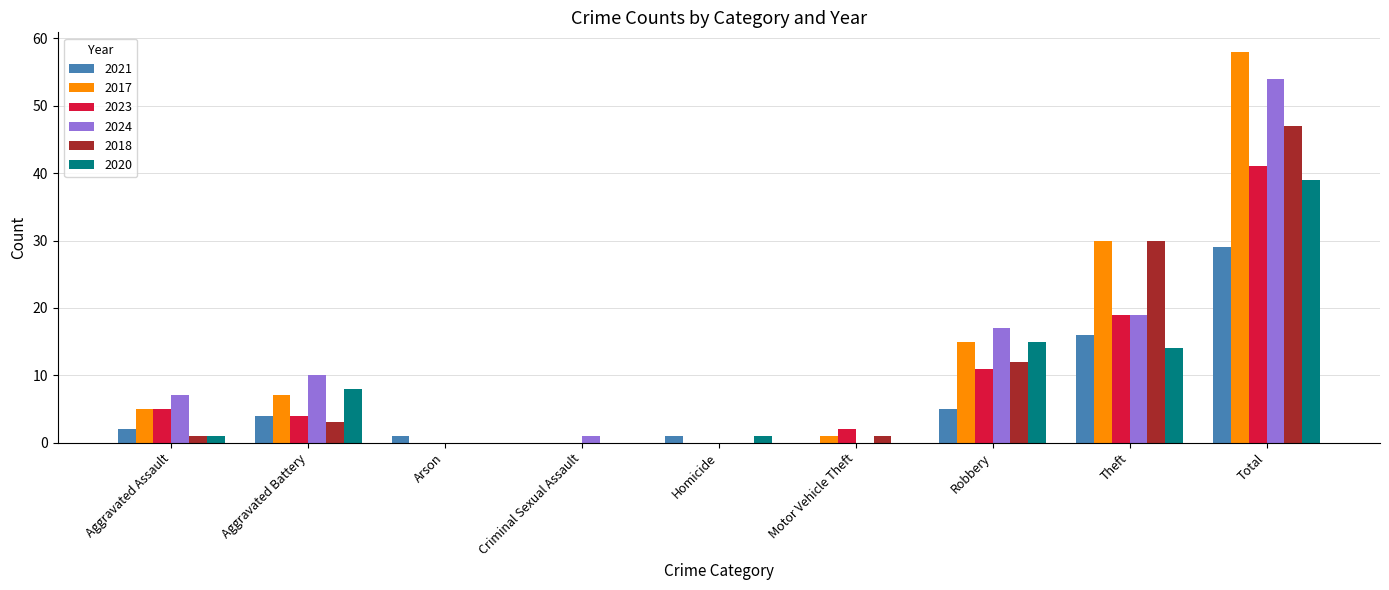

What are all the series names shown in the legend?

2021, 2017, 2023, 2024, 2018, 2020